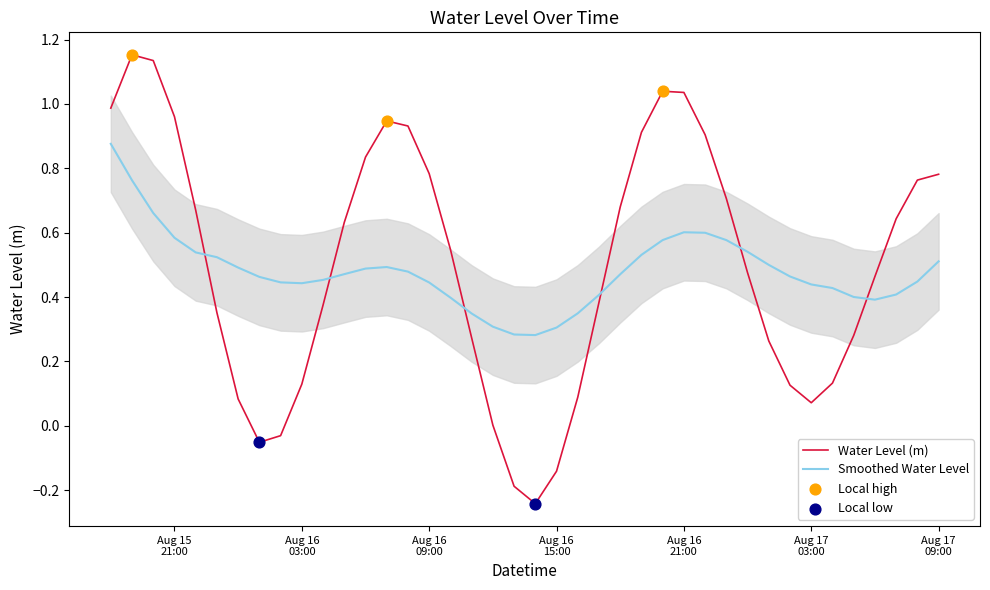

Which has a higher value, 2025-08-17 01:00:00 or 2025-08-16 22:00:00?

2025-08-16 22:00:00